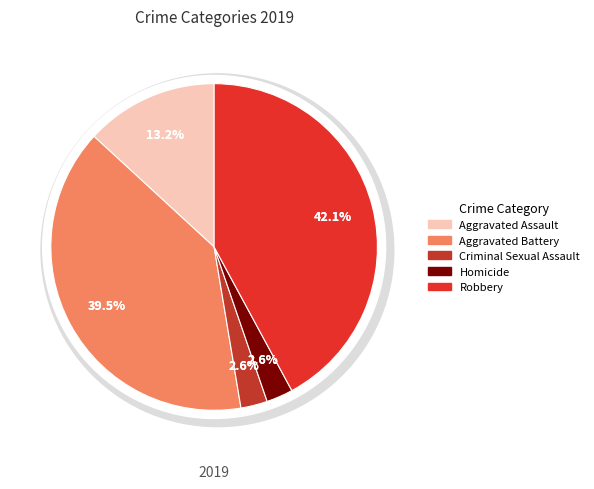

Does Robbery represent more than half of the total?

No